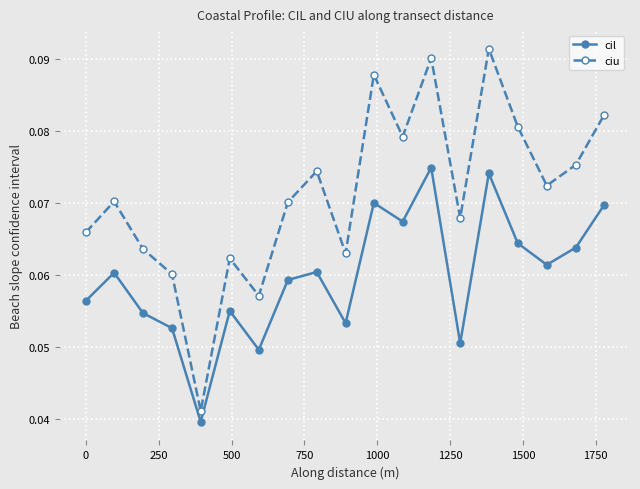

Rank the series by their average value, from lowest to highest.

cil, ciu